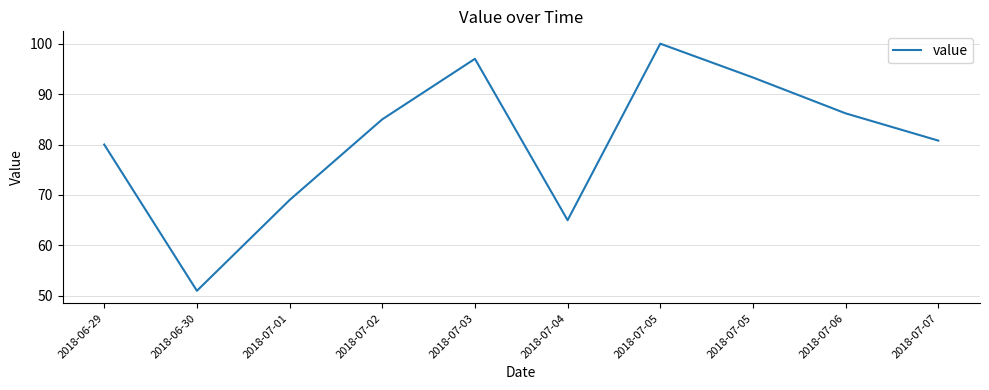

What is the minimum value shown in the chart?

51.0